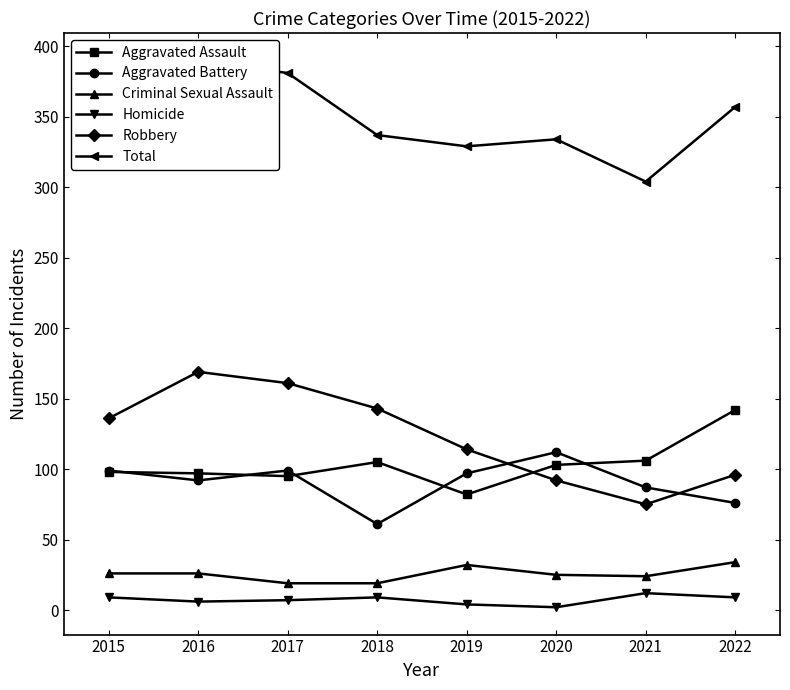

Where is the first local maximum for Homicide?

2018